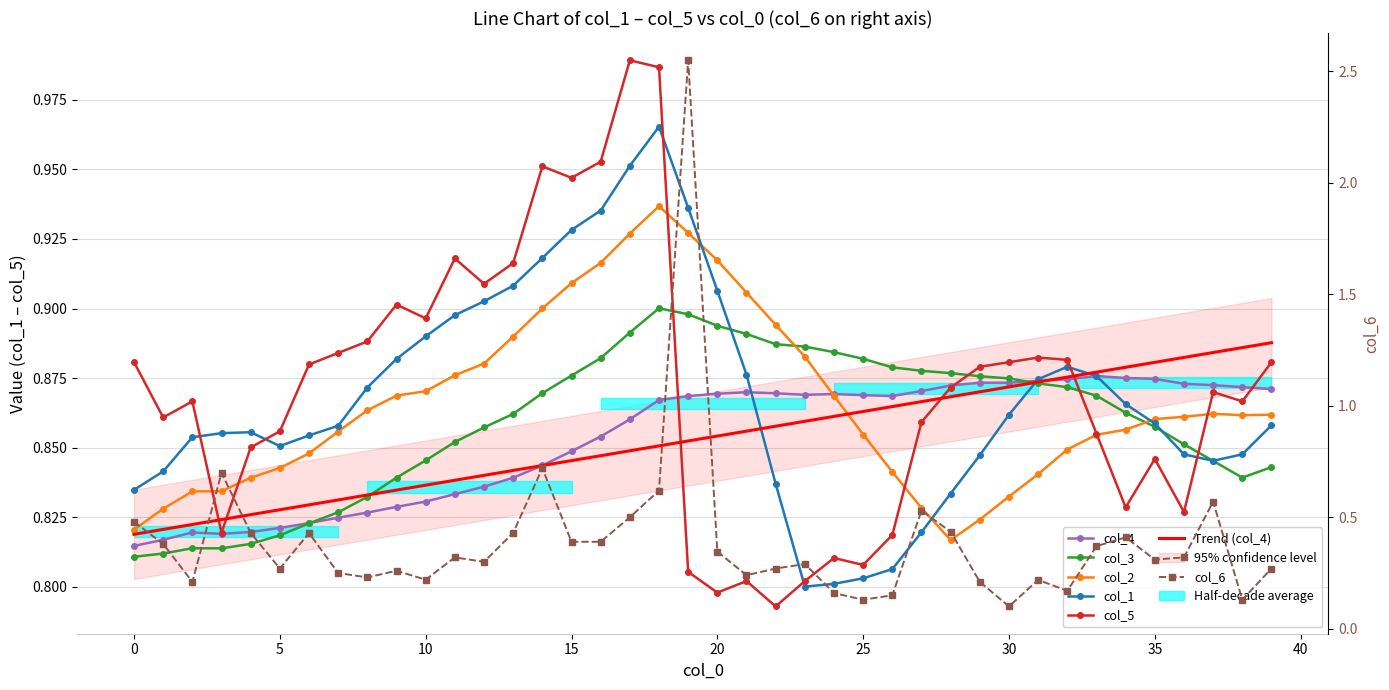

Is this an area chart (filled region under the line)?

No